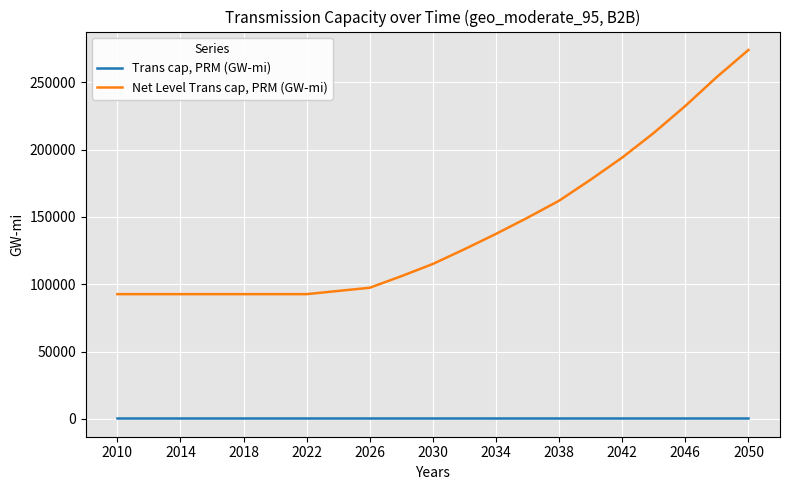

Count the number of categories in the chart.

21